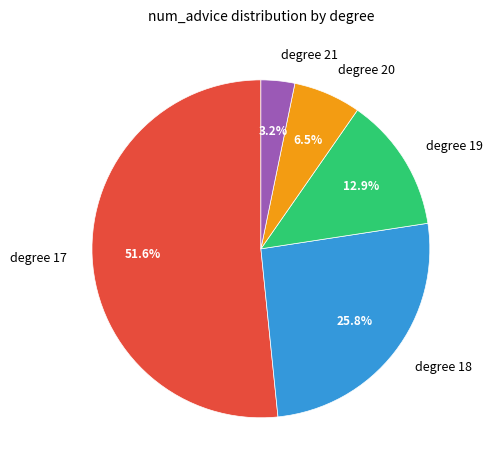

How many segments does this pie chart have?

5